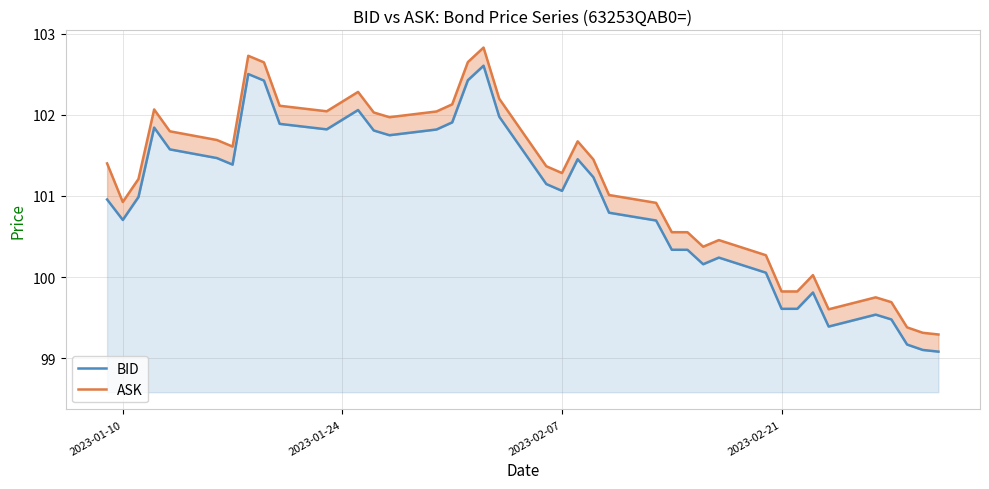

What are all the series names shown in the legend?

BID, ASK